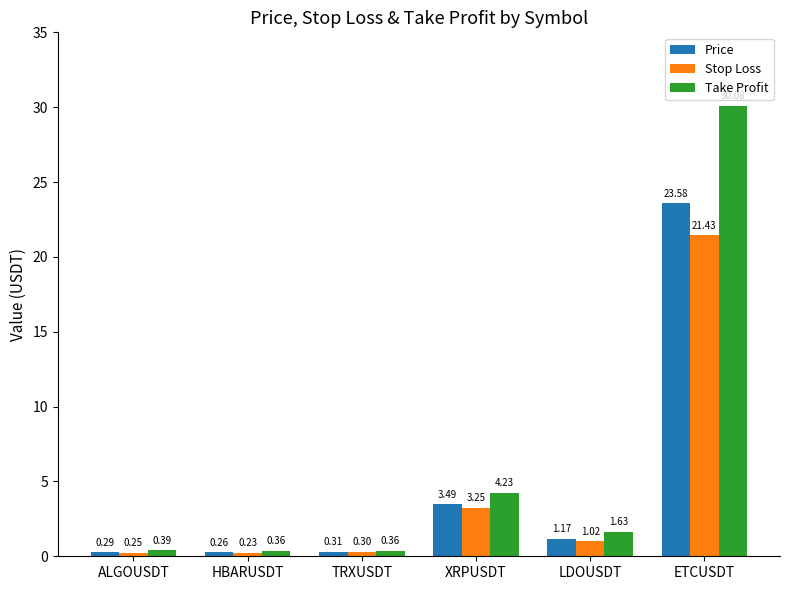

What is the average value of the Stop Loss series?

4.4